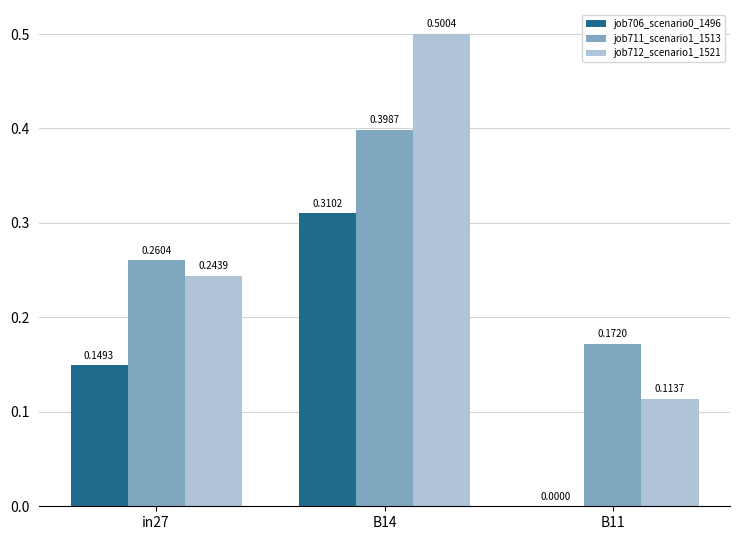

Which series has the largest range (max minus min)?

job712_scenario1_1521